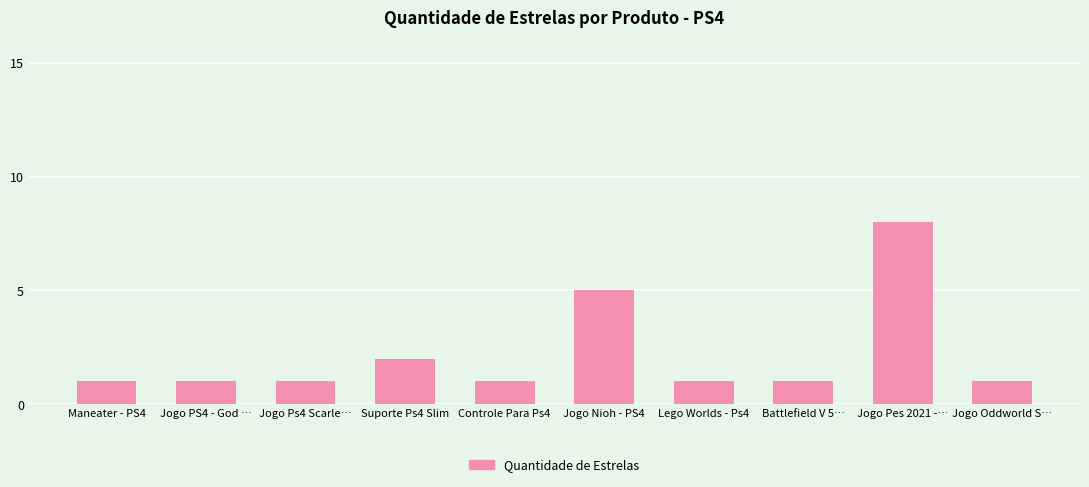

The value at Jogo PS4 - God … is 1. True or false?

True